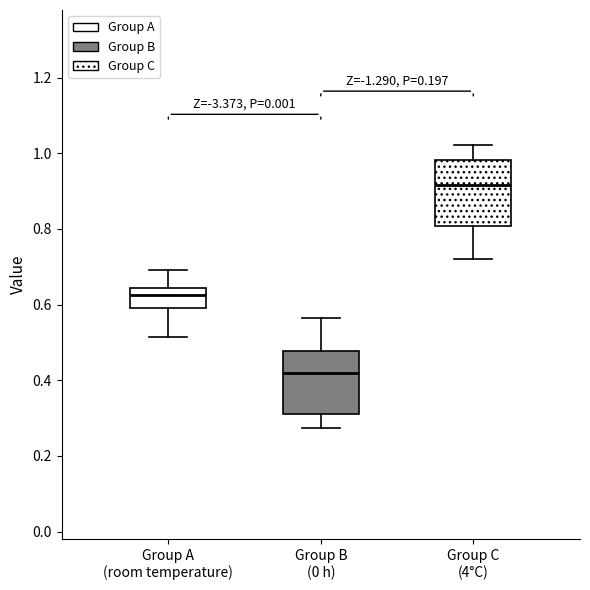

Reading left to right, transcribe this box plot: for each box, give where its median line is, the range the box spans, and where its two whiskers end, as read against the y-axis. The values are not printed on the chart, so give them approximately, as read against the axis.

Group A (room temperature): median 0.62, box 0.60 to 0.64, whiskers 0.52 to 0.70
Group B (0 h): median 0.42, box 0.30 to 0.48, whiskers 0.28 to 0.56
Group C (4°C): median 0.92, box 0.80 to 0.98, whiskers 0.72 to 1.02